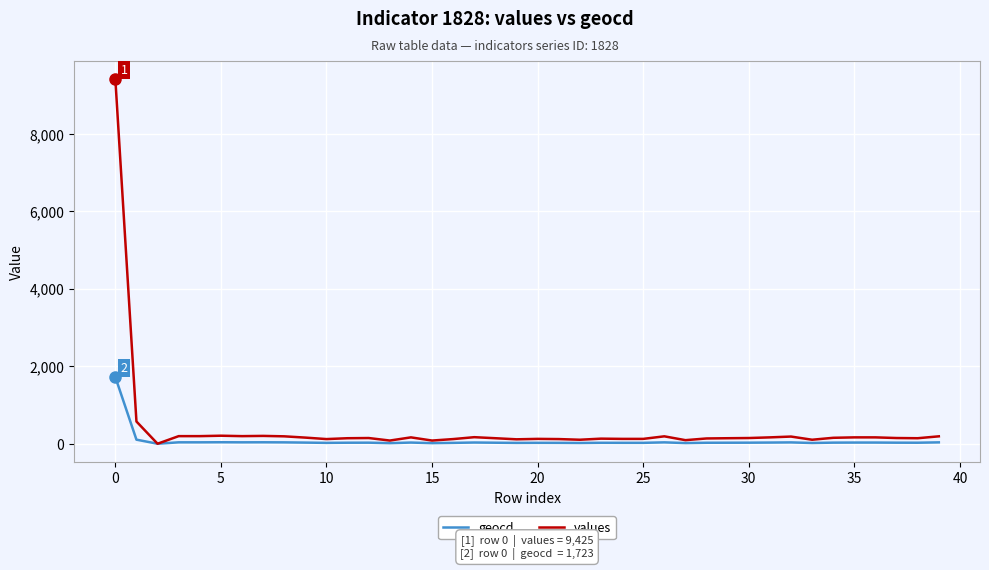

Which series has the widest spread of values?

values